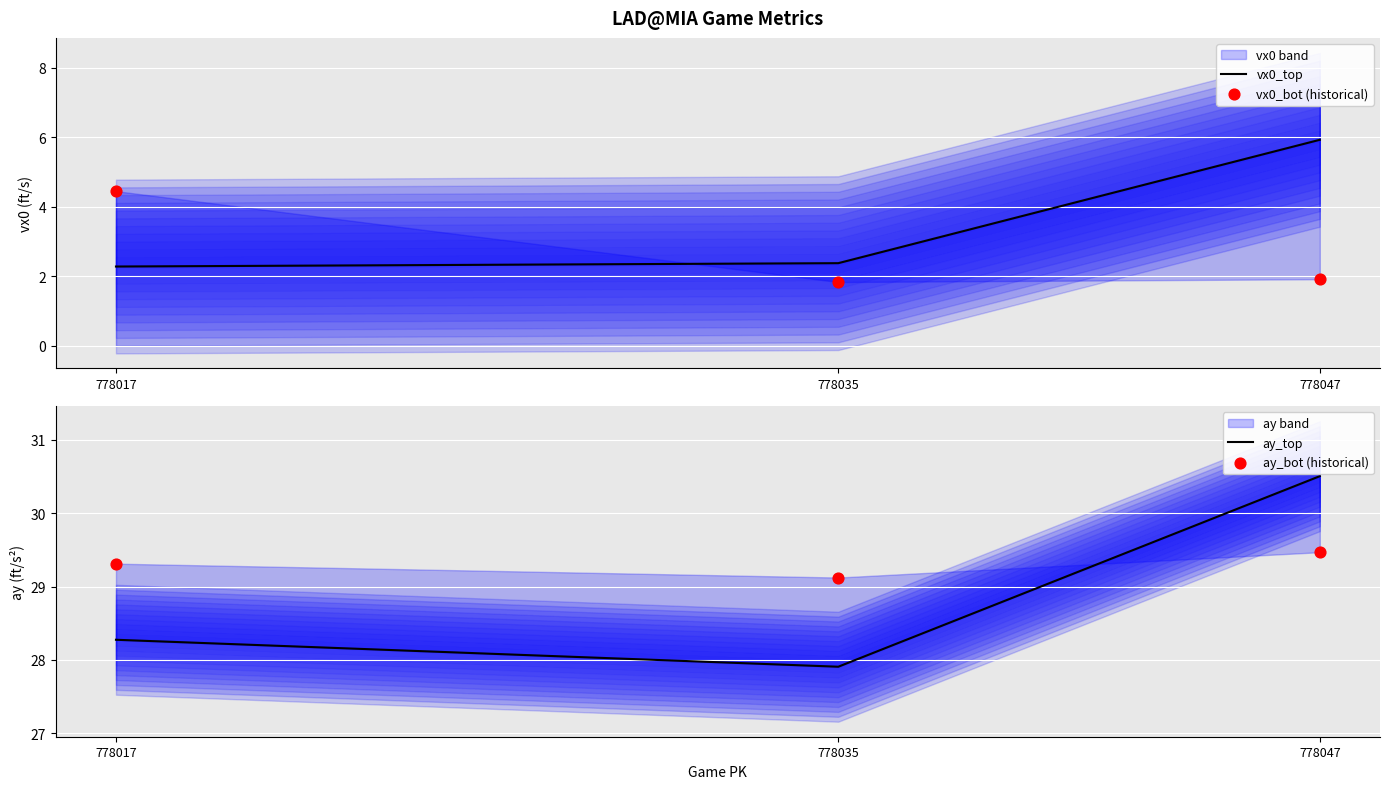

At how many categories does at least one series exceed 11?

3